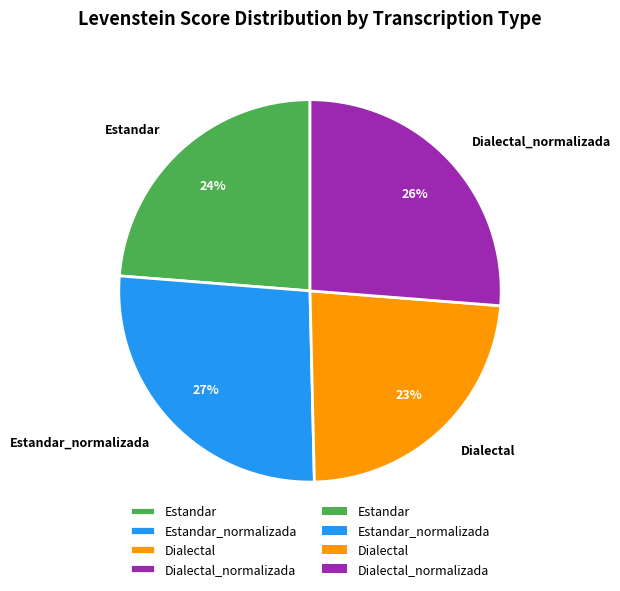

Does Dialectal represent more than half of the total?

No